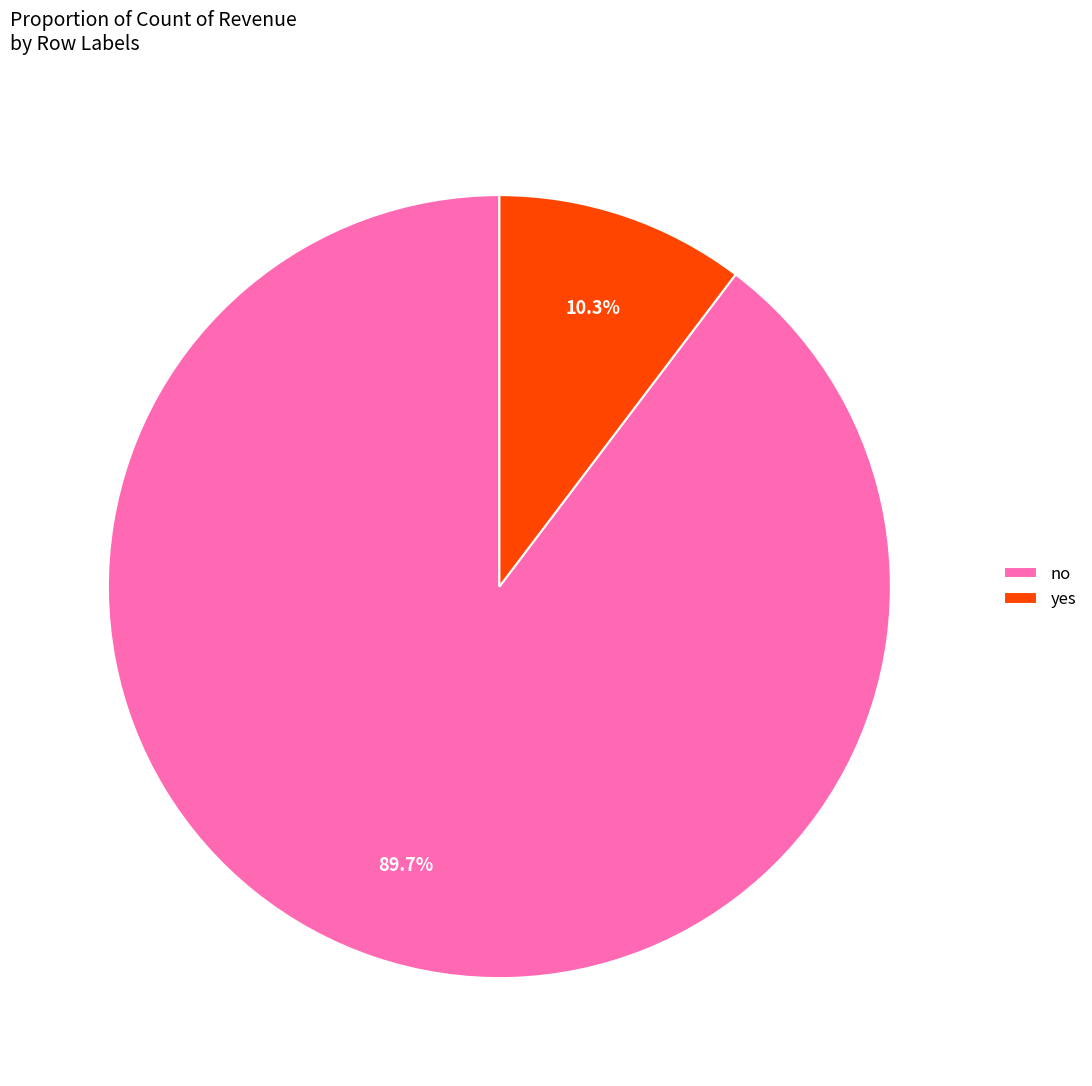

What is the total percentage of no and yes?

100.0%